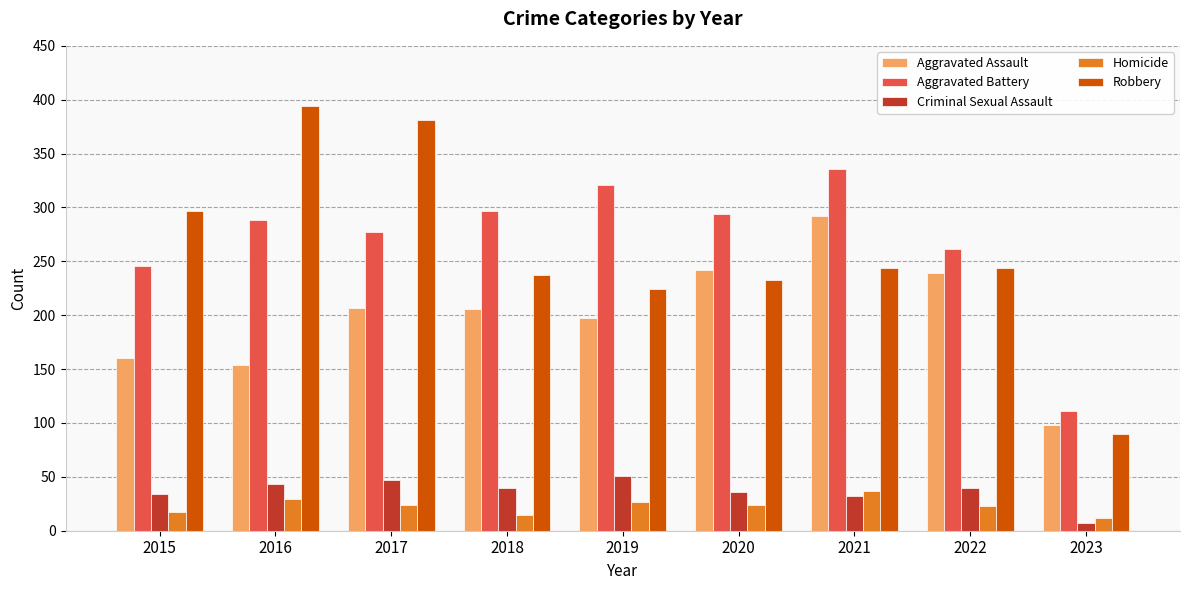

What is the difference between the Homicide values at 2023 and 2015?

5